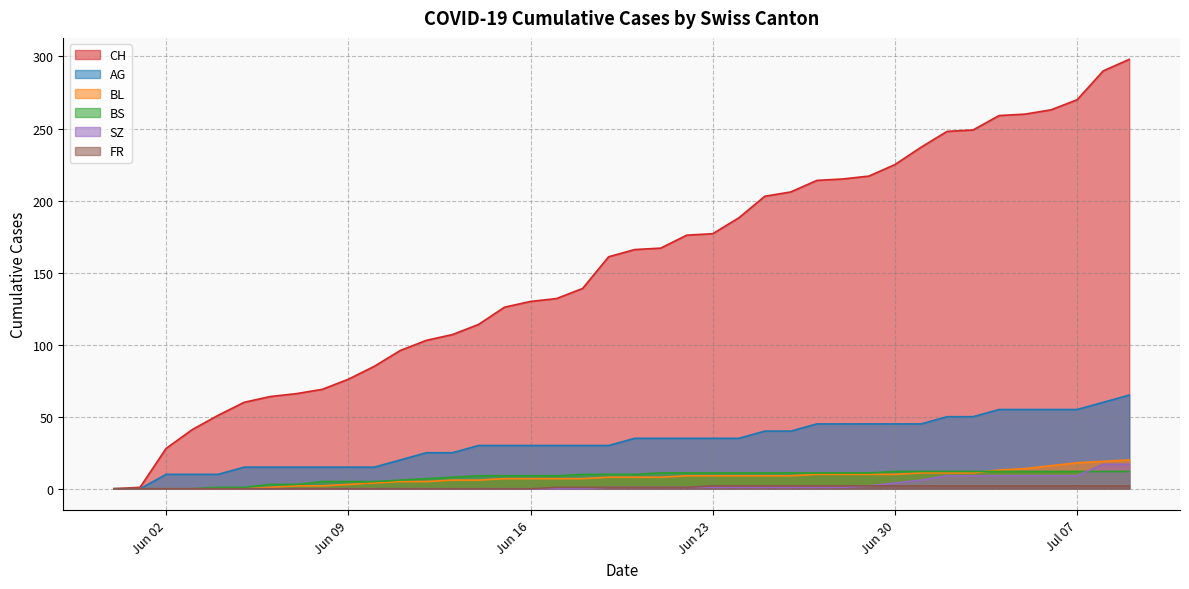

Is it true that AG equals 15 at 2020-06-12?

False